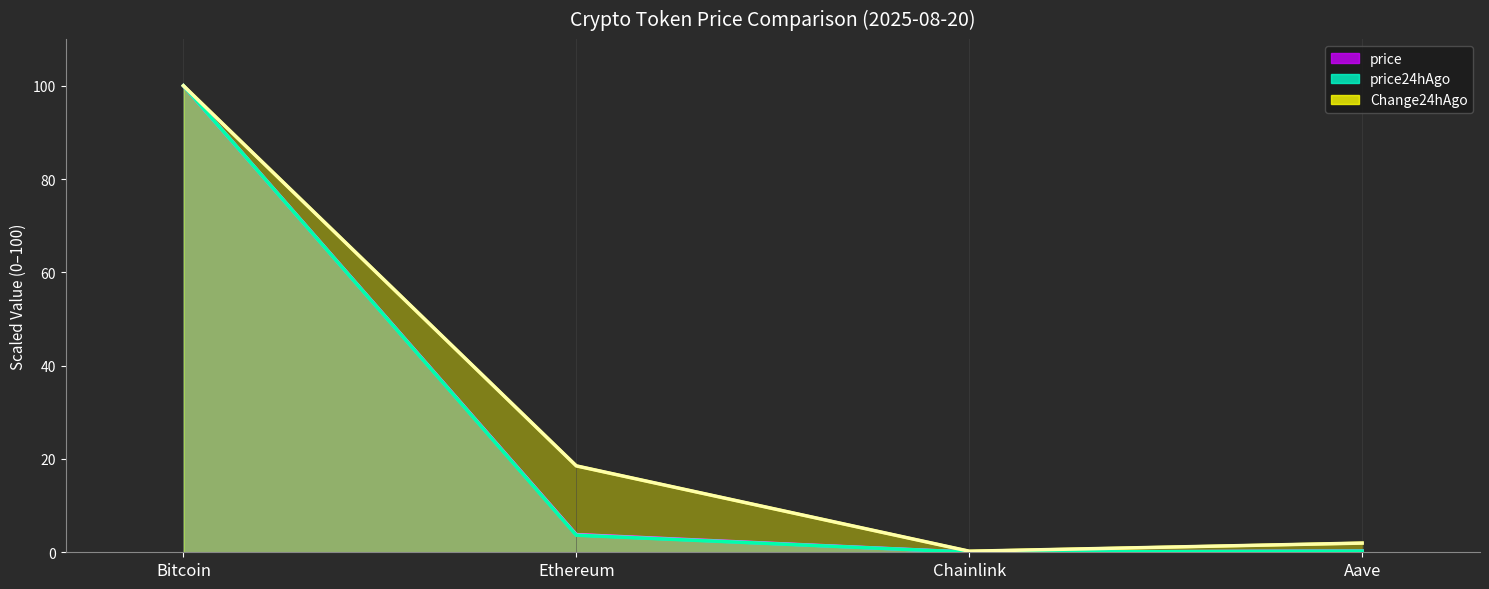

The price24hAgo series shows 161.4 at Bitcoin. True or false?

False